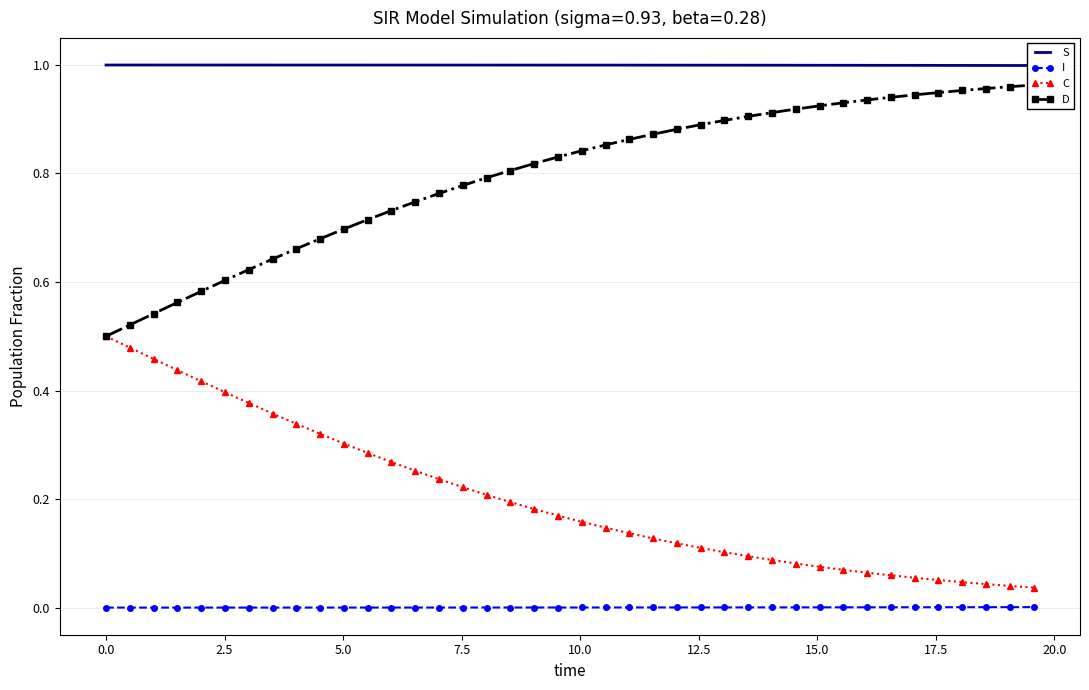

At how many categories does at least one series exceed 0?

40